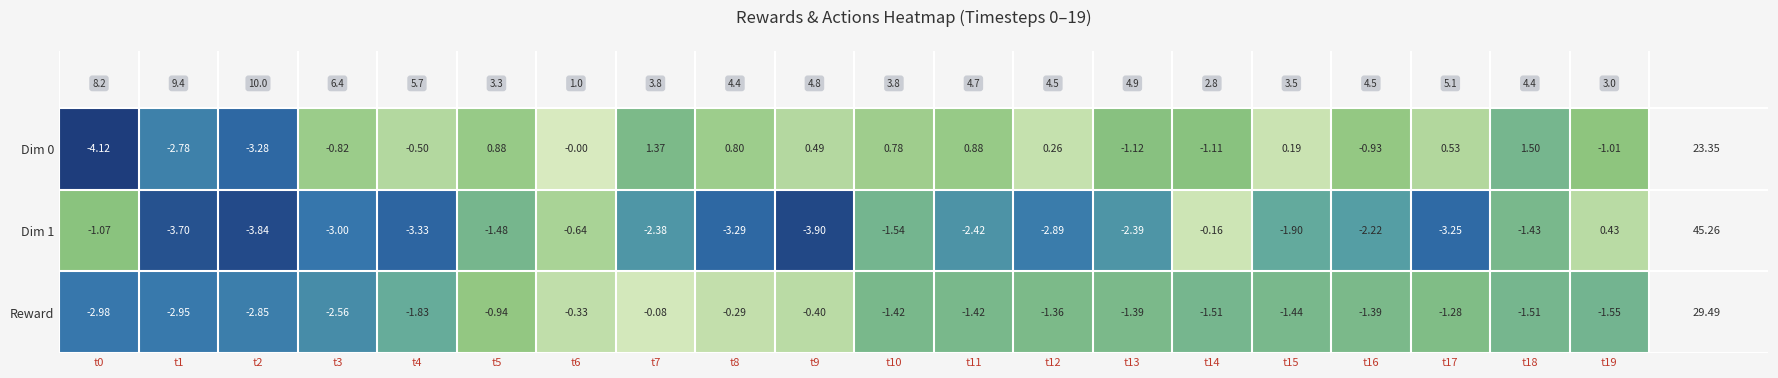

How many distinct data groups are displayed?

3